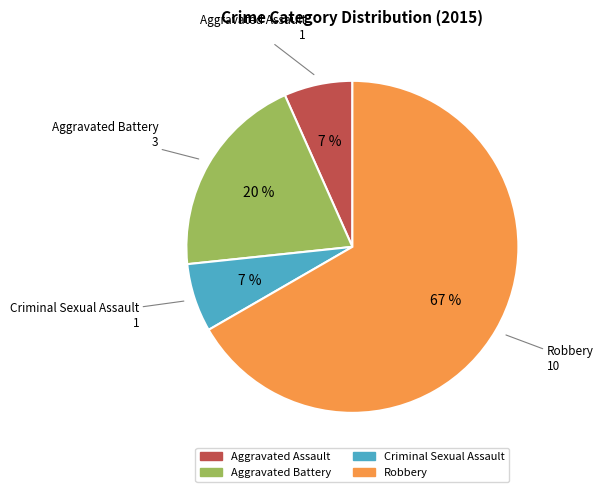

Is it true that Aggravated Battery is 20% of the pie?

True